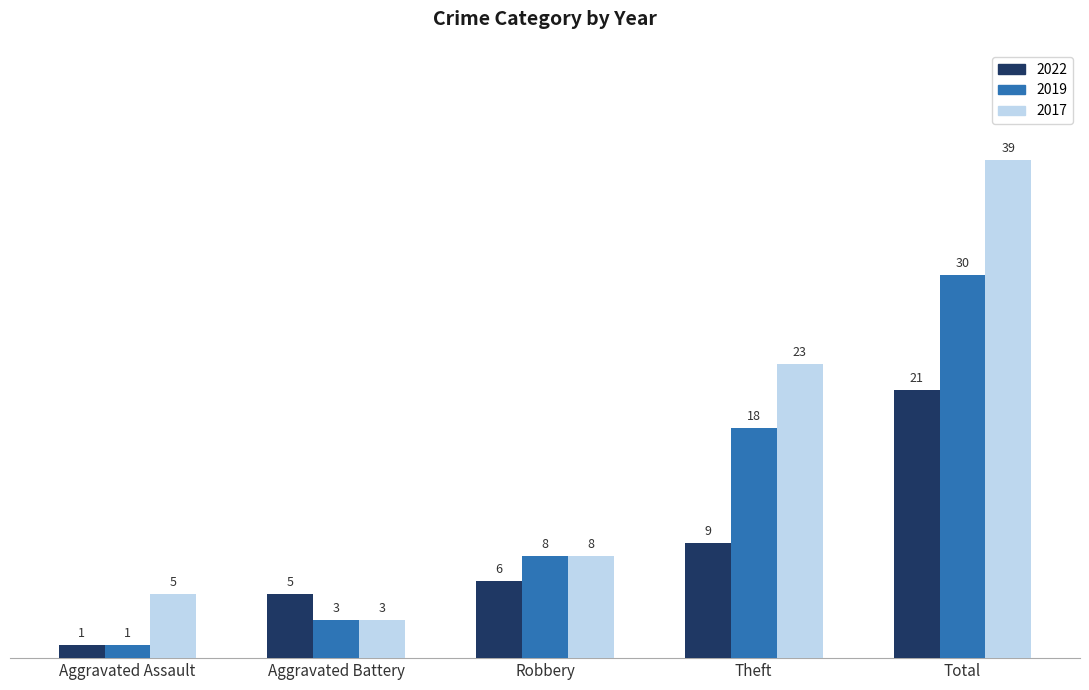

What is the maximum value for 2017?

39